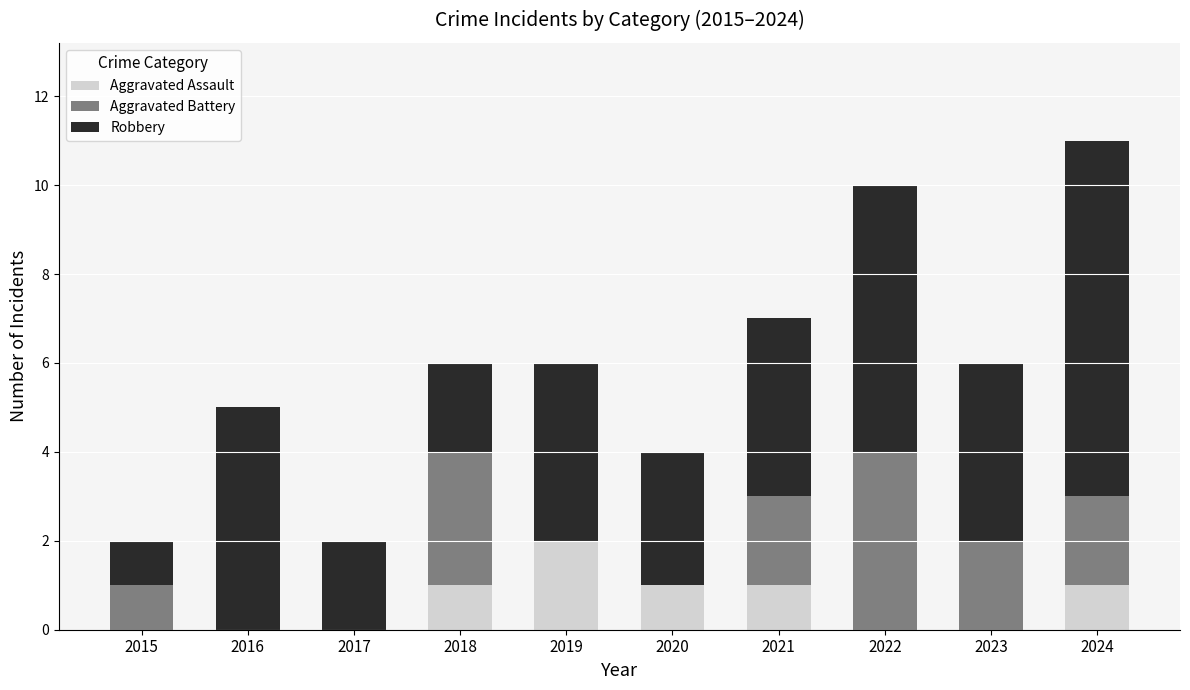

The value of Aggravated Assault at 2016 is -1. True or false?

False